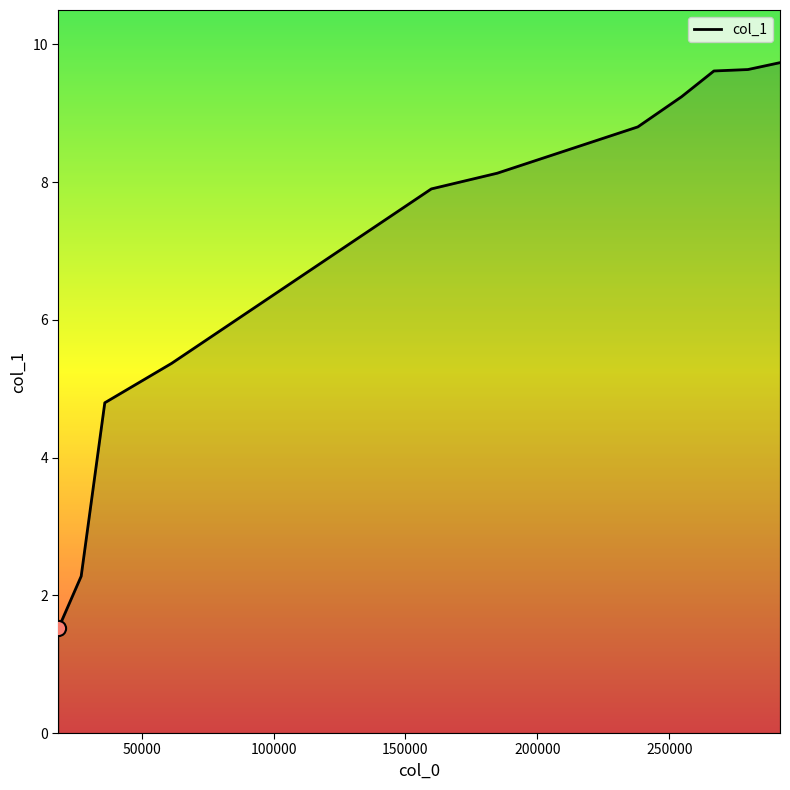

What is the difference between the maximum and minimum values?

8.2